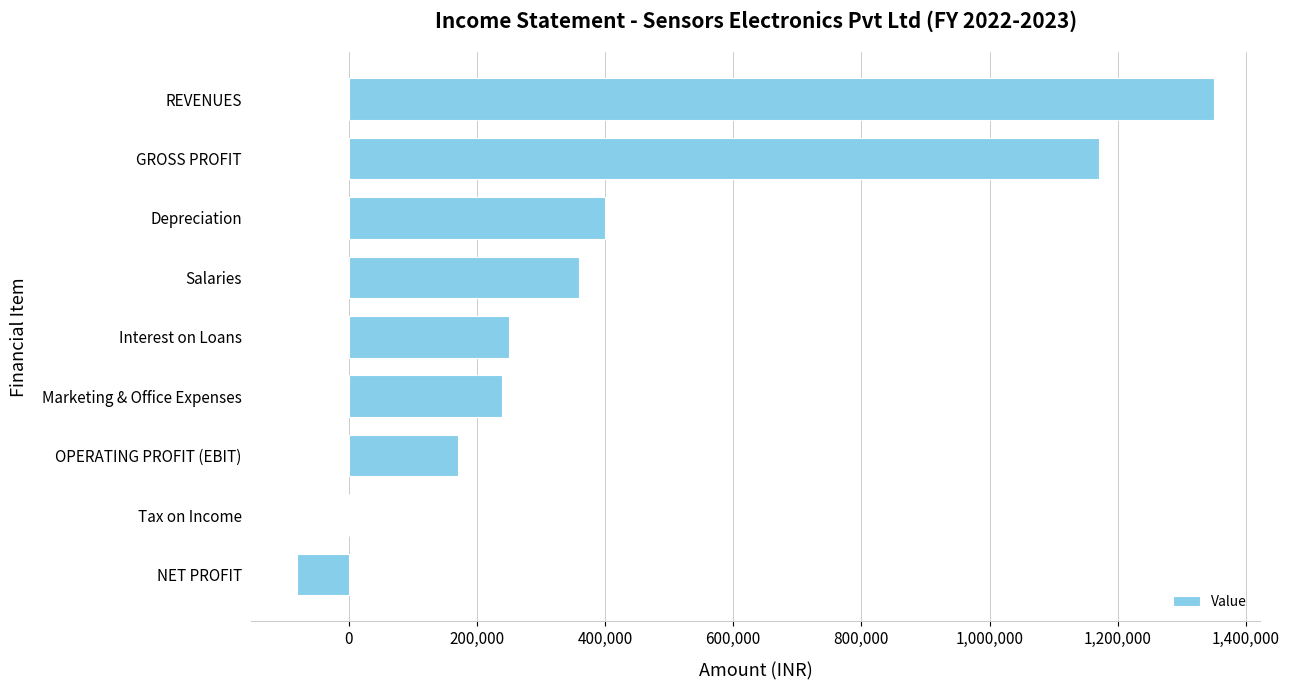

What is the sum of the values at Depreciation and REVENUES?

1750000